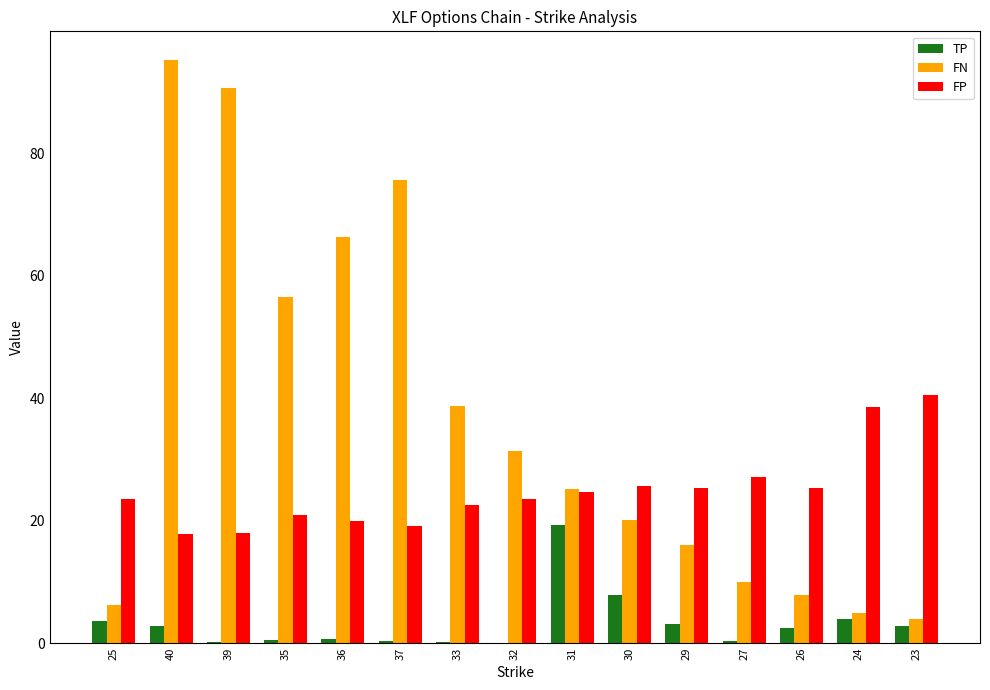

What is the sum of all TP values?

48.1